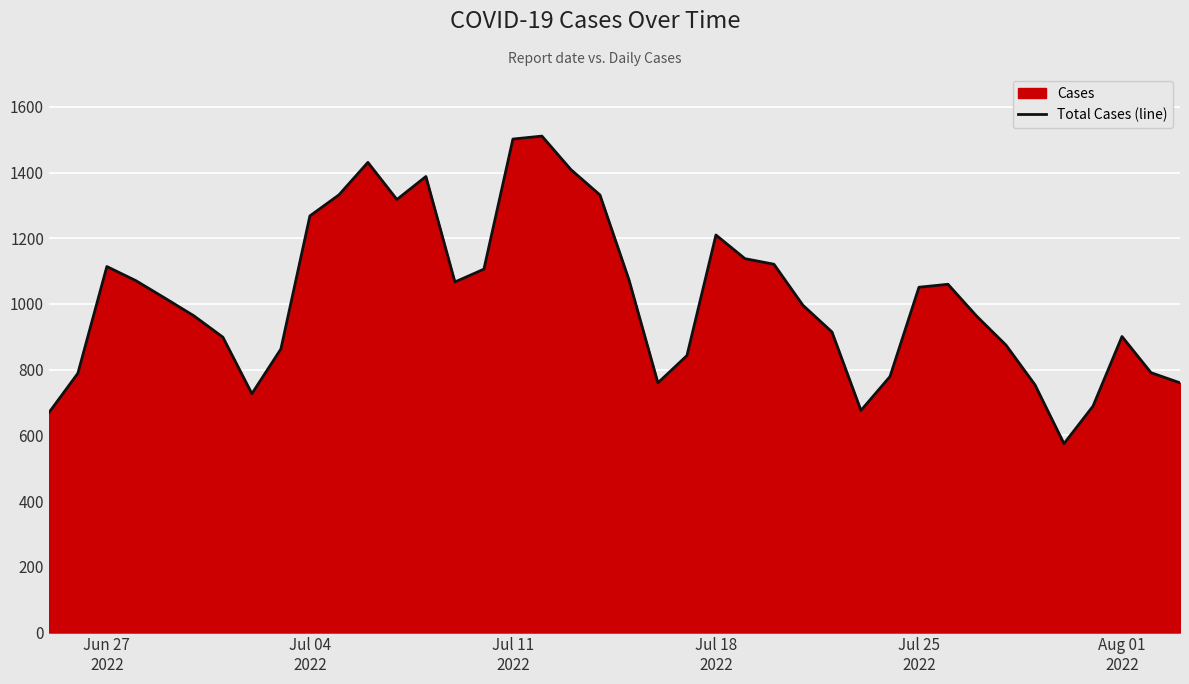

What is the minimum value shown in the chart?

575